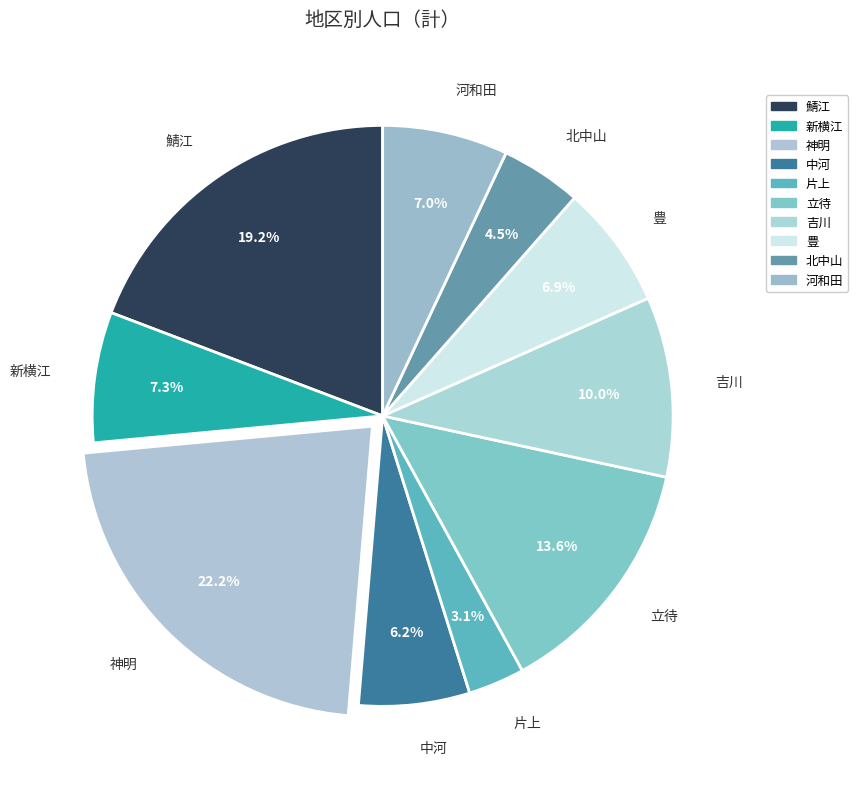

What is the ratio of the value at 新横江 to the value at 神明?

0.3